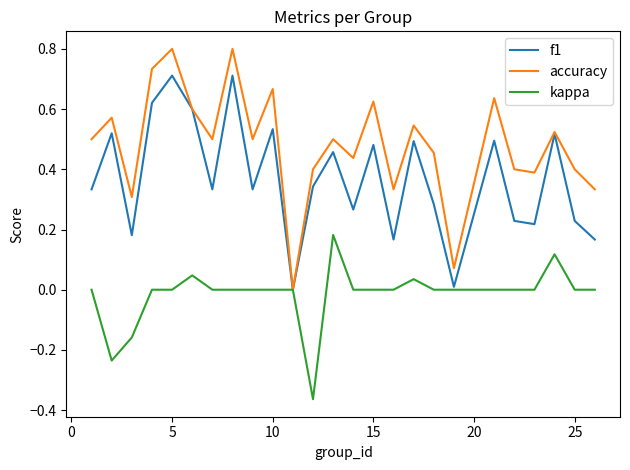

What is the difference between the maximum and minimum values in the accuracy series?

0.8